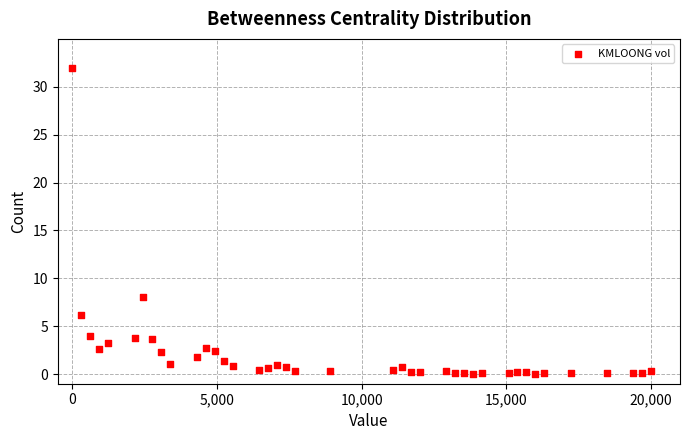

What Y value in the scatter plot is closest to 16?

8.0